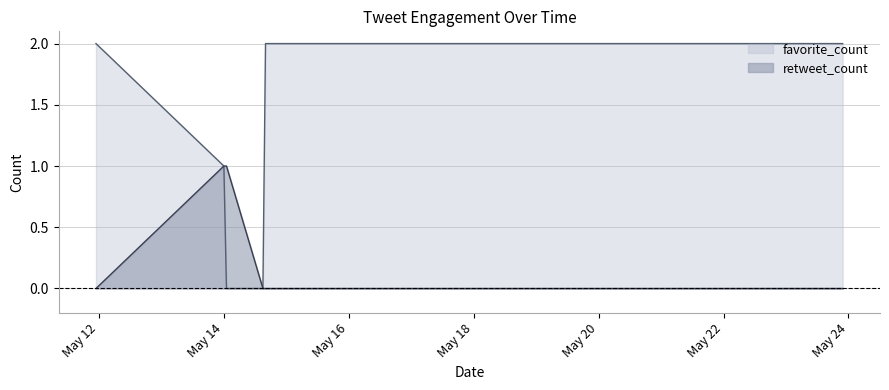

How many lines are shown in the chart?

2